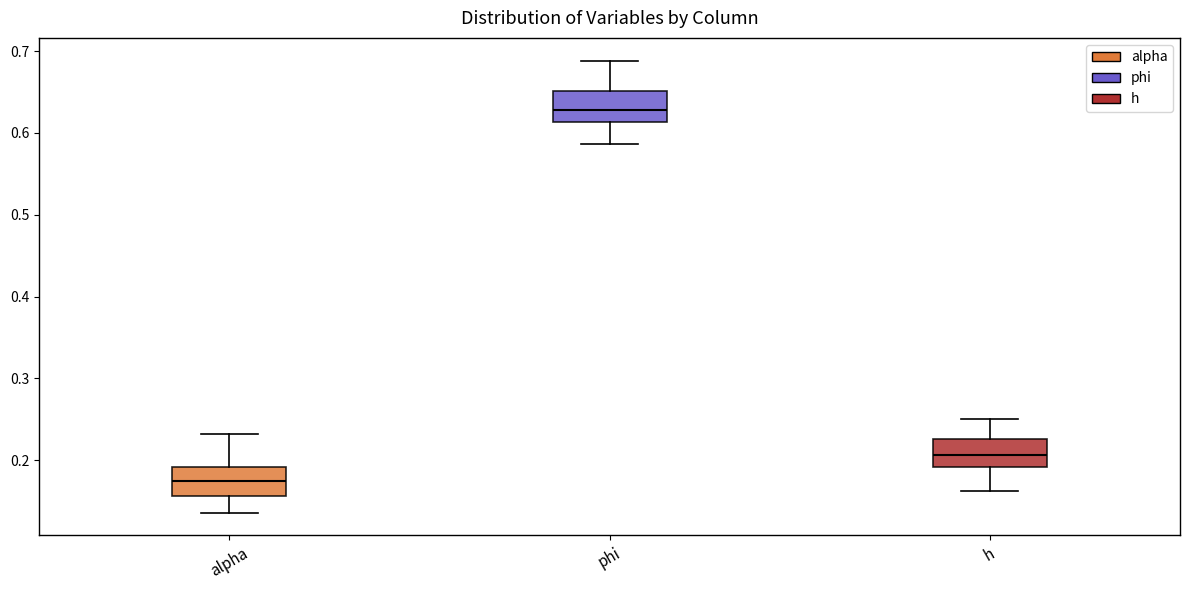

Reading left to right, read every box against the y-axis: the position of its median line, the range the box covers, and the ends of its whiskers. The values are not printed on the chart, so give them approximately, as read against the axis.

alpha: median 0.17, box 0.16 to 0.19, whiskers 0.14 to 0.23
phi: median 0.63, box 0.61 to 0.65, whiskers 0.59 to 0.69
h: median 0.21, box 0.19 to 0.23, whiskers 0.16 to 0.25